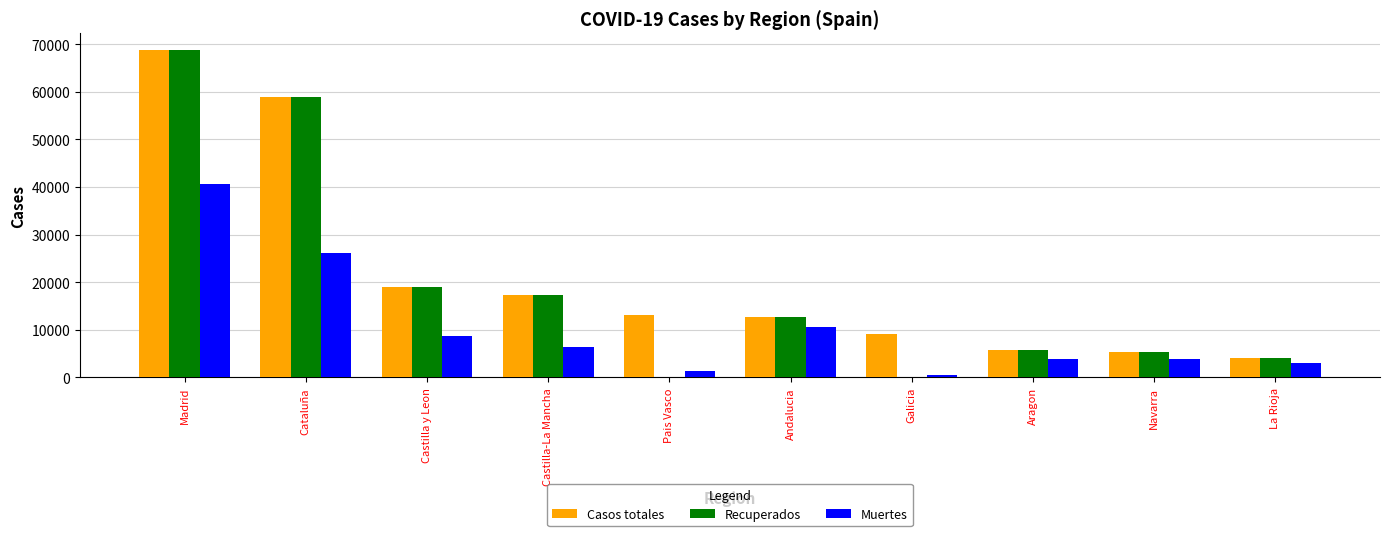

What is the greatest value displayed?

68852